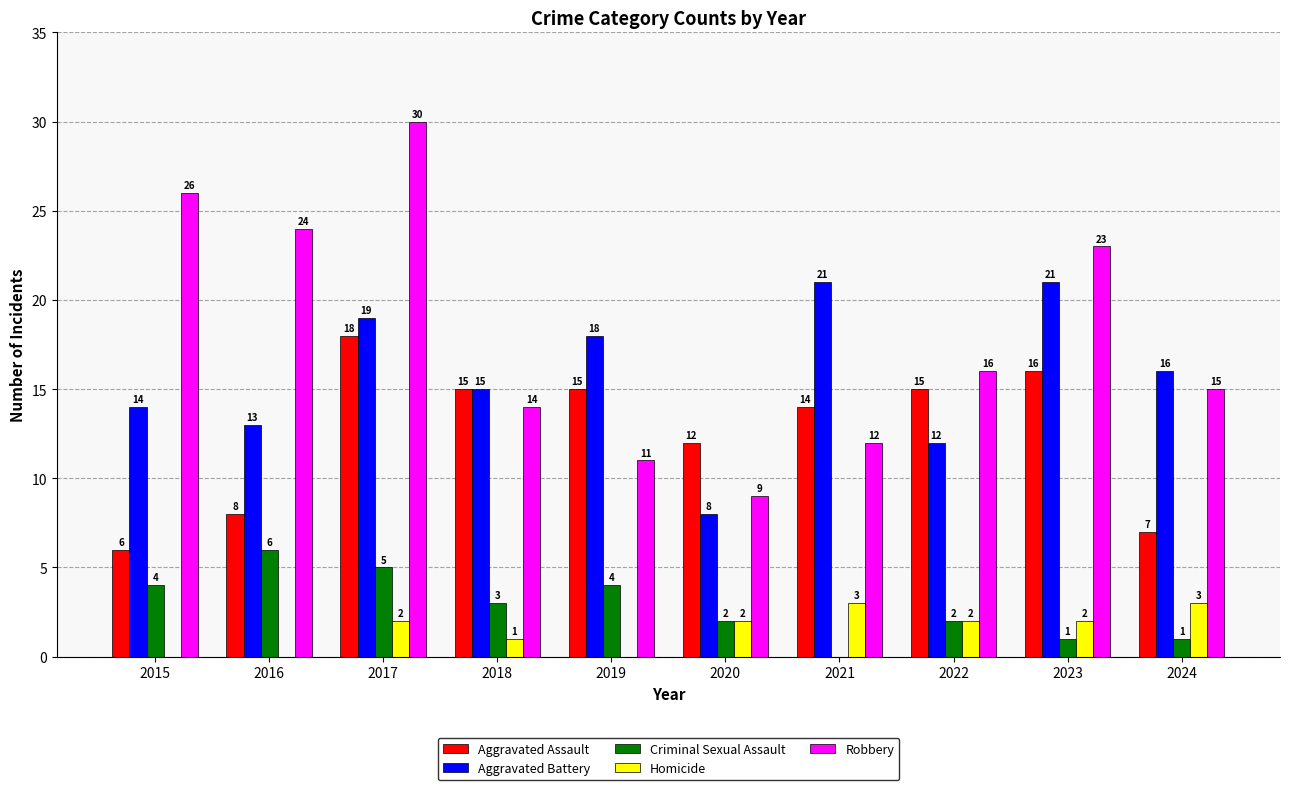

Is it true that Homicide equals 3 at 2021?

True